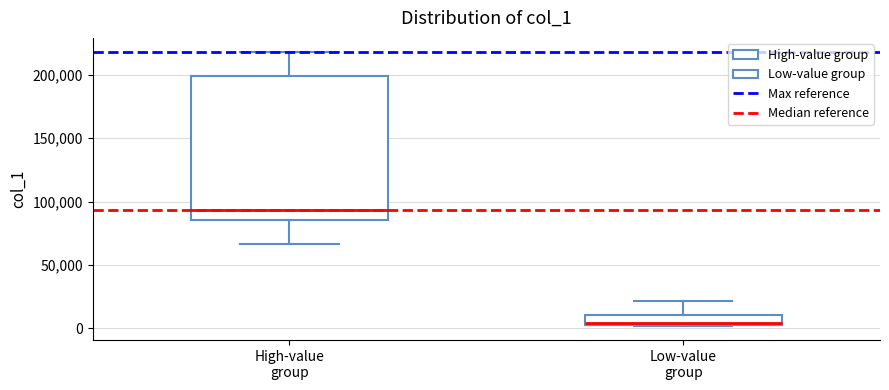

Which box is the tallest, from its lower edge to its upper edge?

High-value group